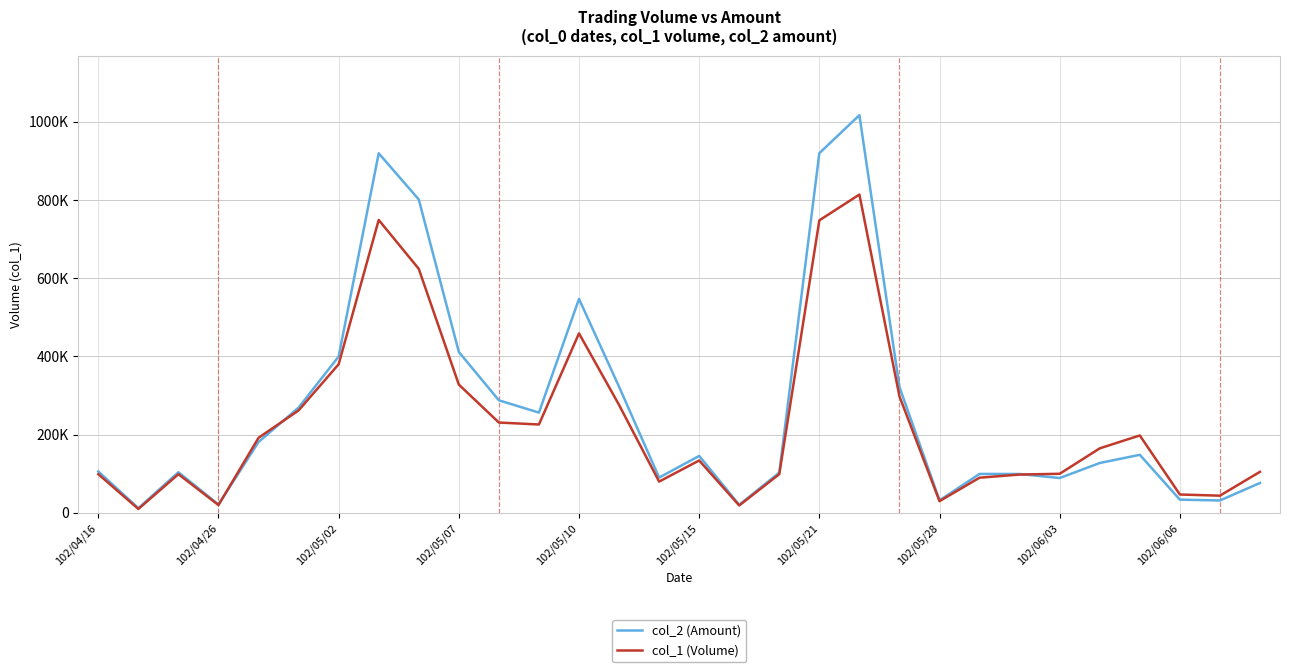

What are all the series names shown in the legend?

col_2 (Amount), col_1 (Volume)